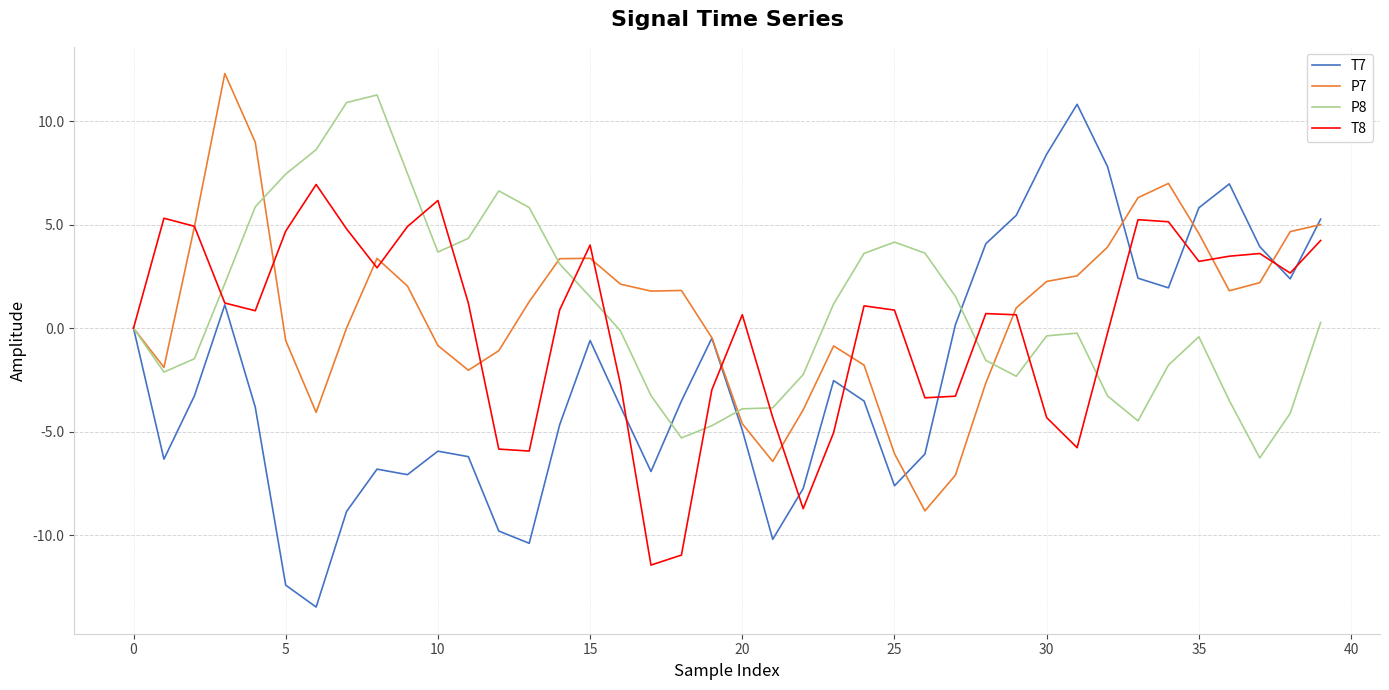

Does the chart display data point markers on the line(s)?

No